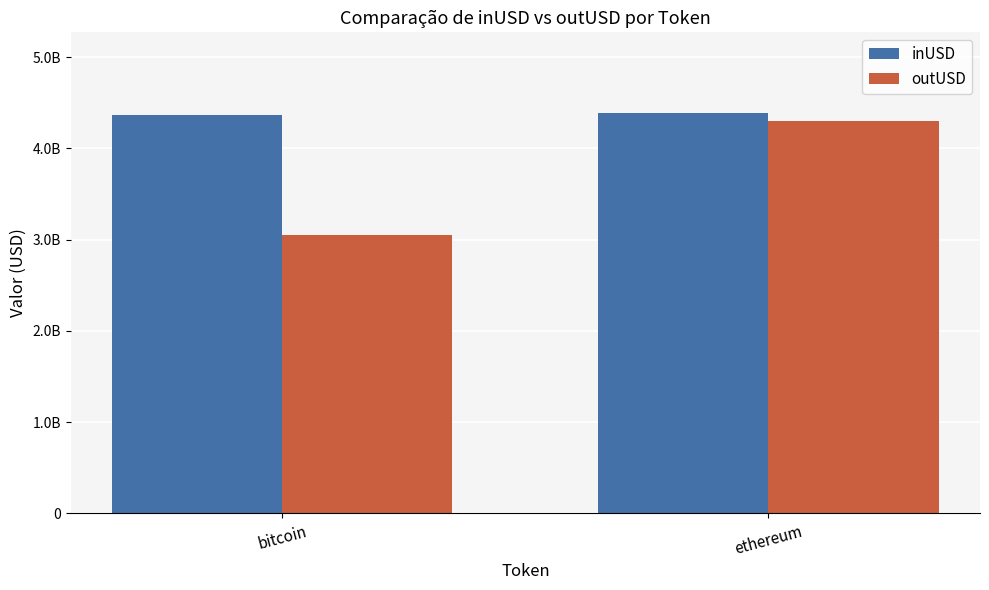

Reading left to right, transcribe all the data shown in this chart.

inUSD: 4369546920.4	4391943295.2
outUSD: 3054900337.3	4302118470.1